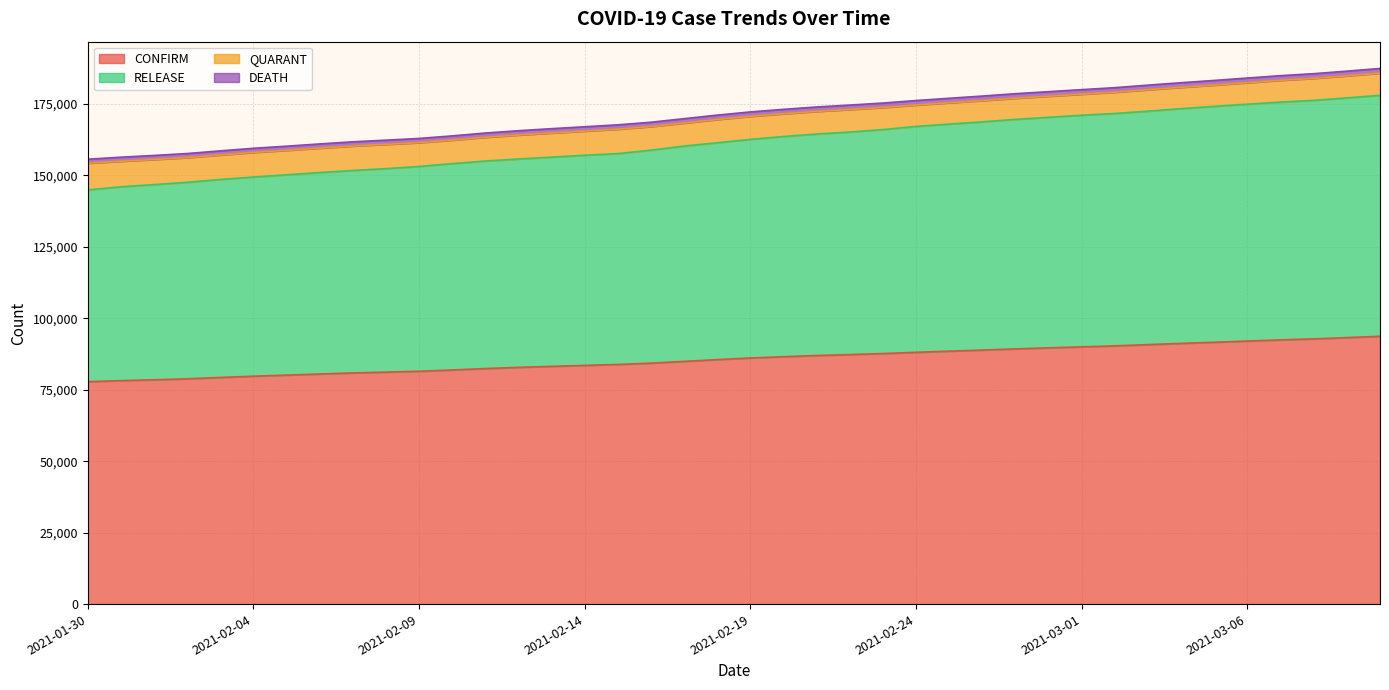

Which series has the largest range (max minus min)?

RELEASE